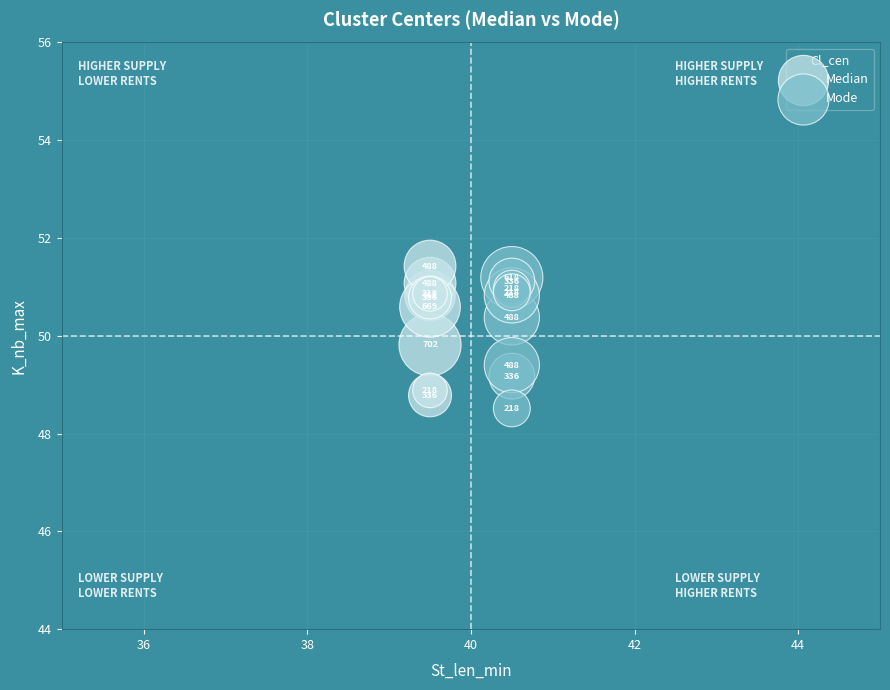

Which series has the largest Y range (max minus min)?

Mode